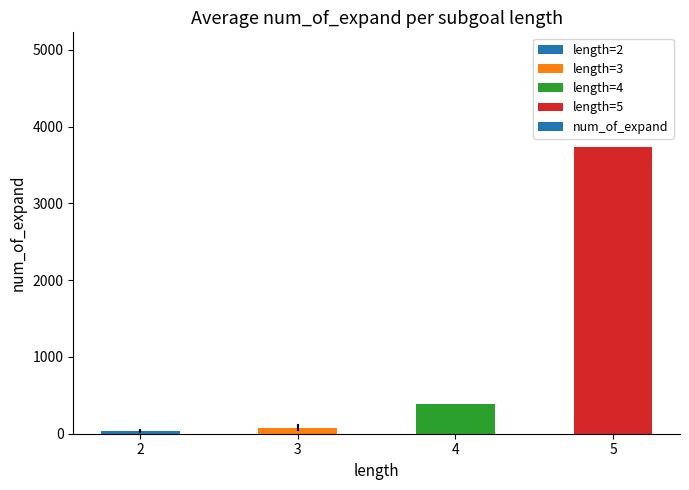

How many categories are shown in the chart?

4